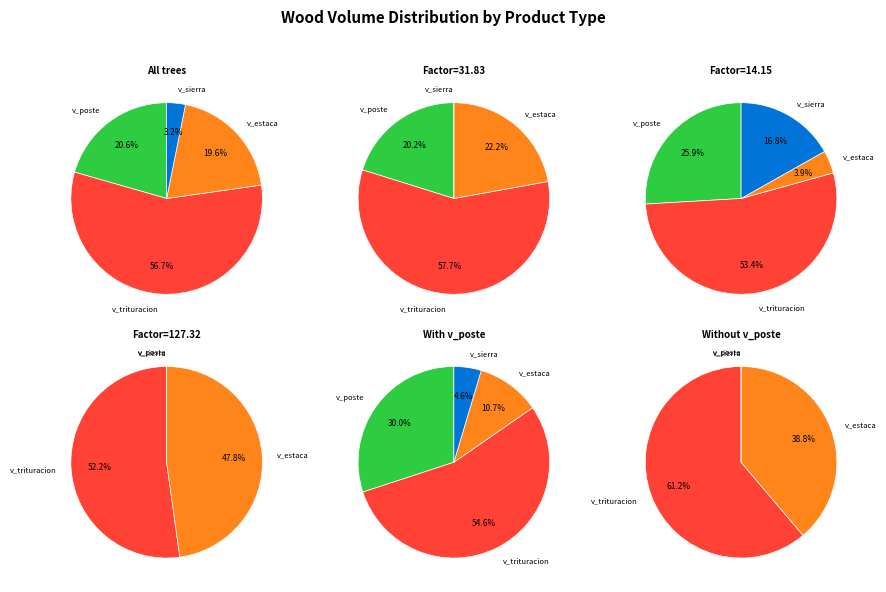

Is there a majority slice in this chart?

Yes